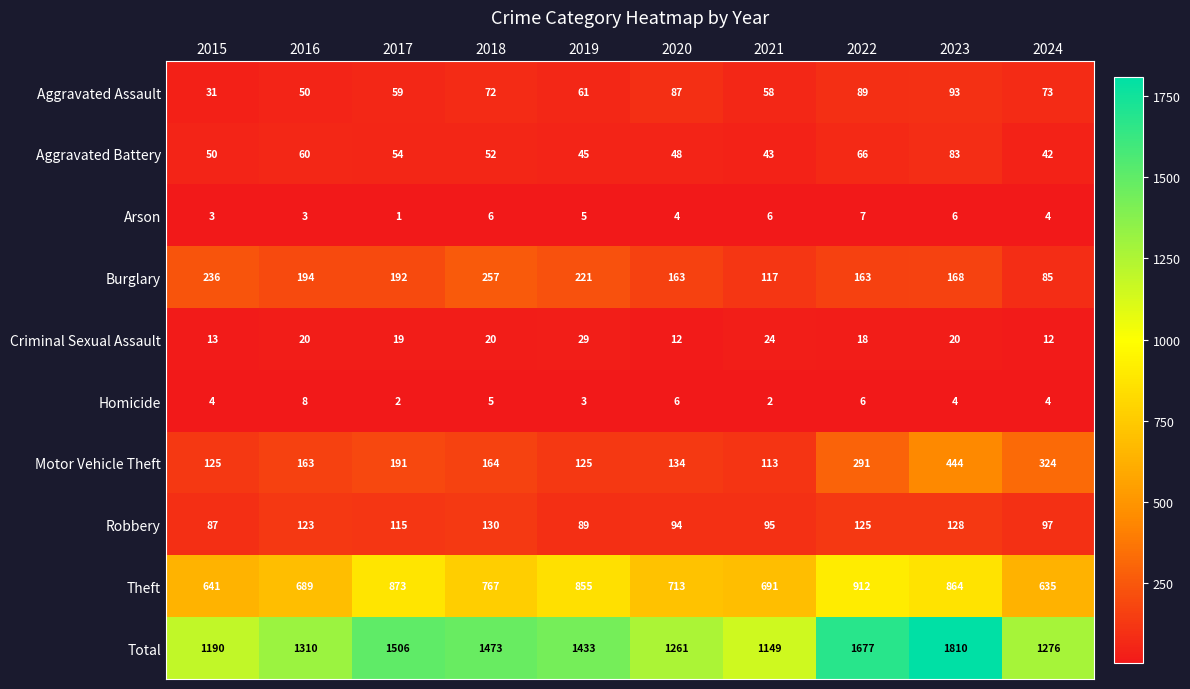

What is the spread (max minus min) of values at 2023?

1806